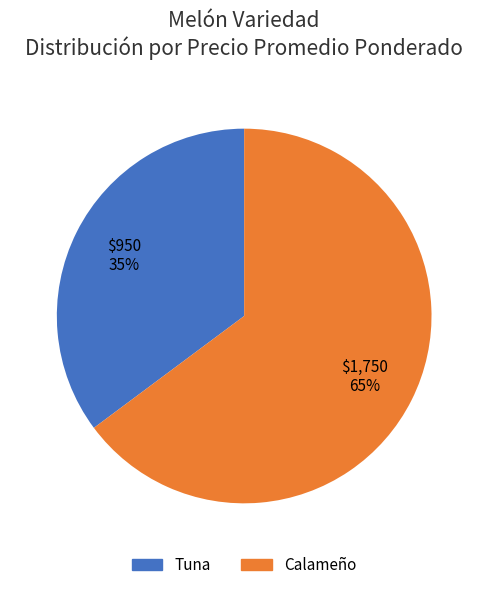

To the nearest percent, what percentage of the pie is Calameño?

65%